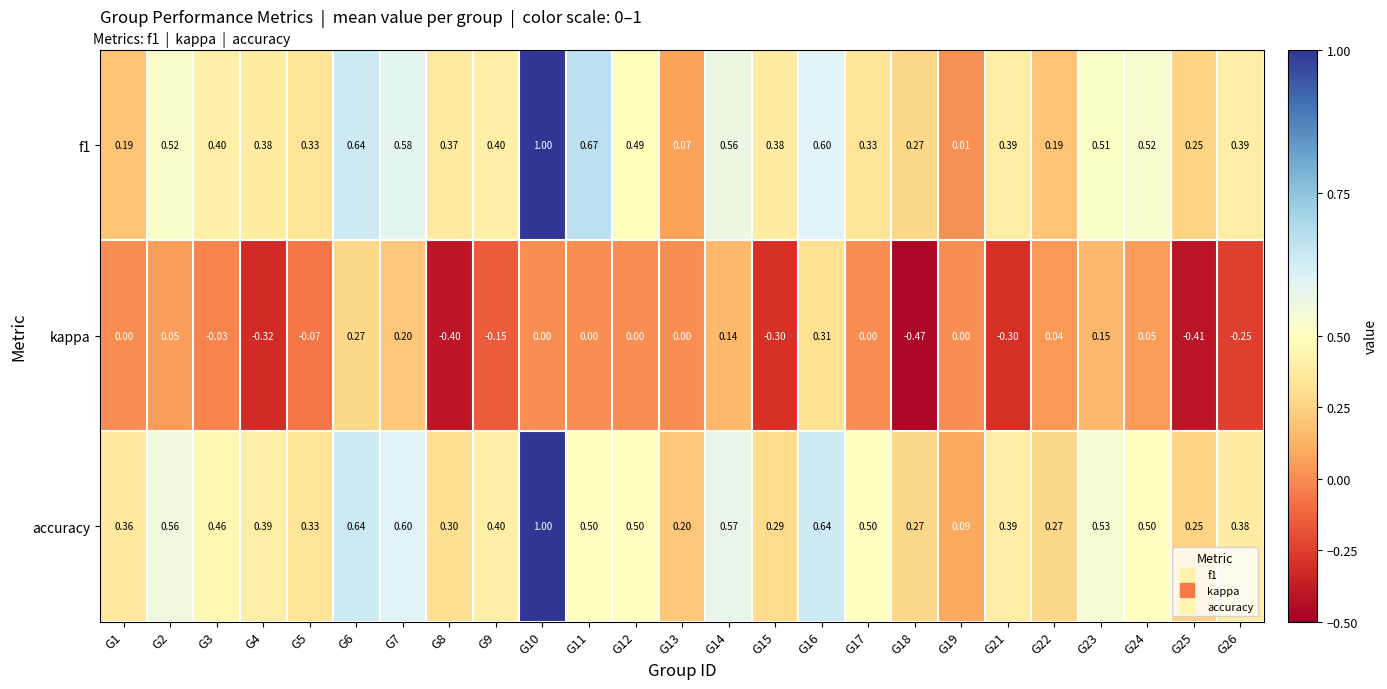

Which series has the largest total across all categories?

accuracy